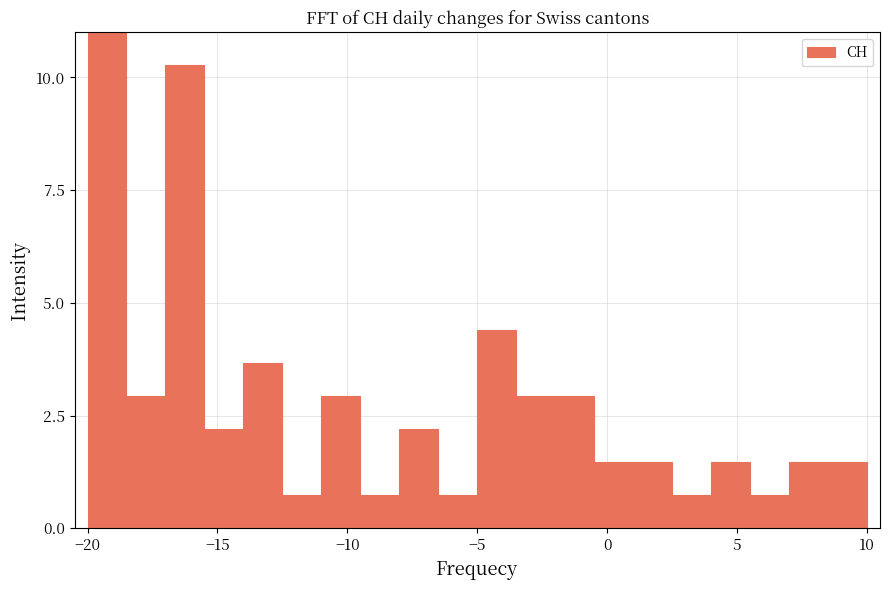

Around what value on the x-axis is the tallest bar? Give the approximate position of its centre, as read against the axis.

-19.0